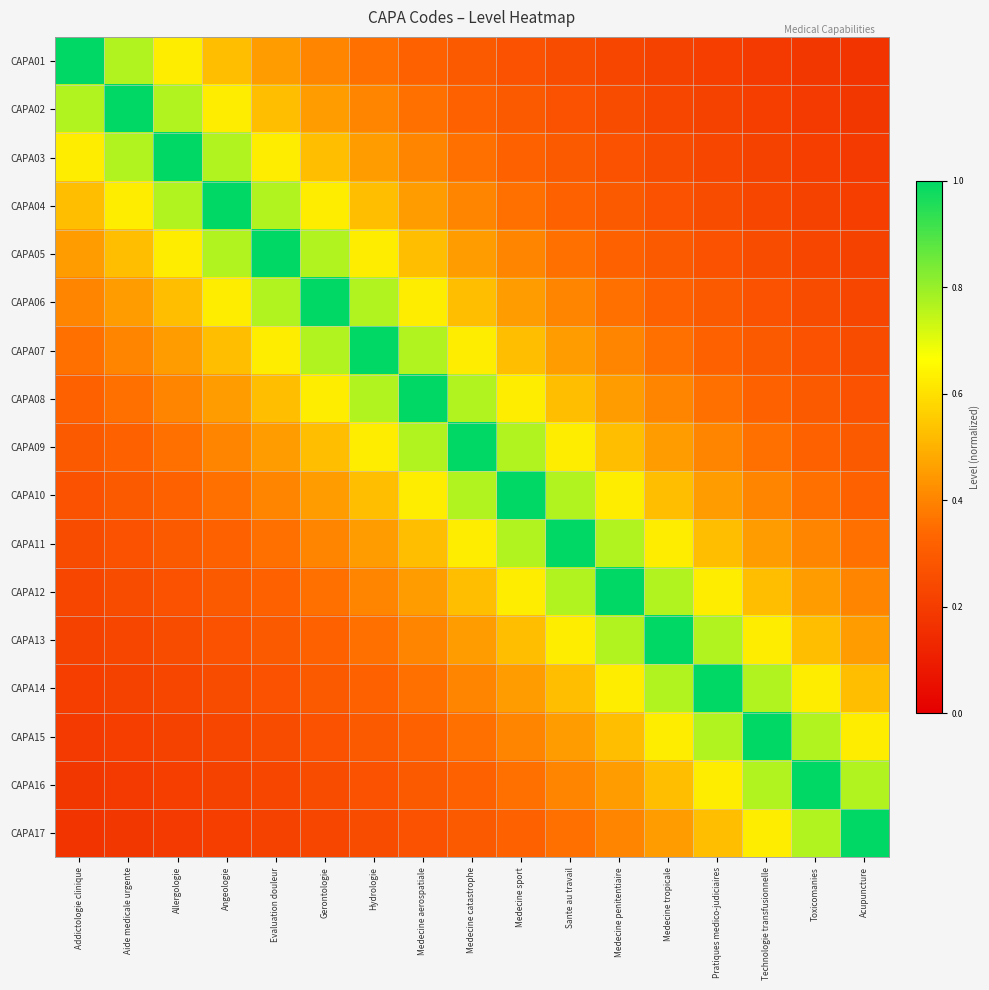

Which has a higher value, Hydrologie or Toxicomanies?

Hydrologie